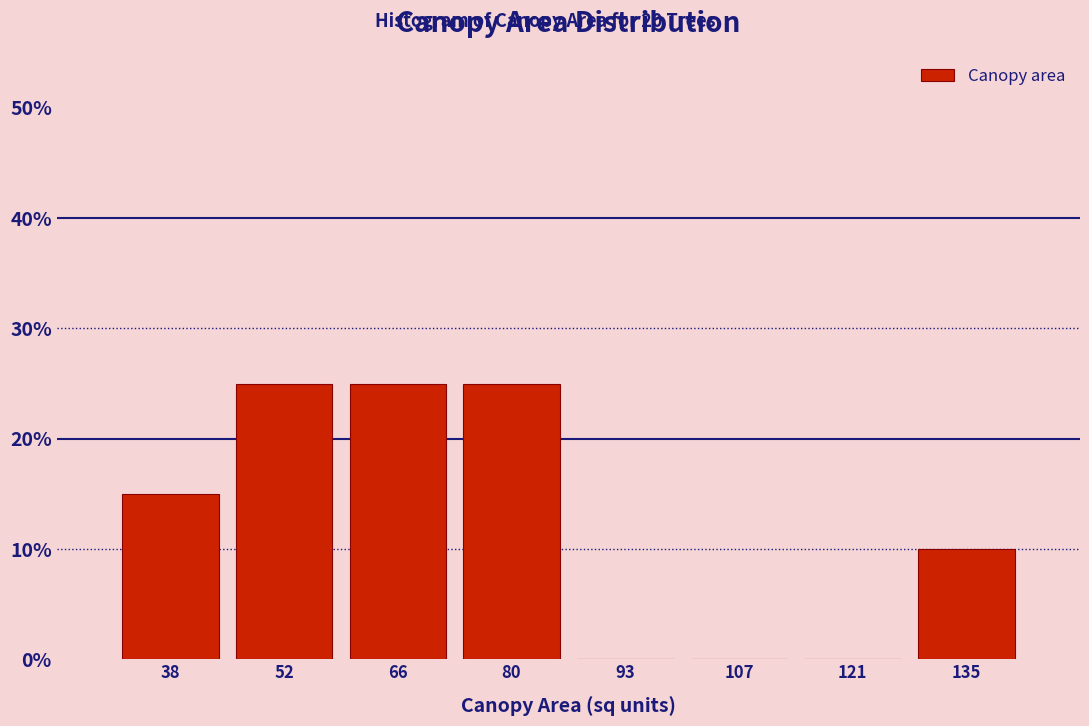

Reading left to right, transcribe this chart: for each bar, give the range it covers on the x-axis and its height. Neither the bar edges nor the heights are printed on the chart, so give them approximately, as read against the axes.

30 to 44: 15
44 to 58: 25
58 to 72: 25
72 to 86: 25
86 to 100: 0
100 to 114: 0
114 to 128: 0
128 to 142: 10